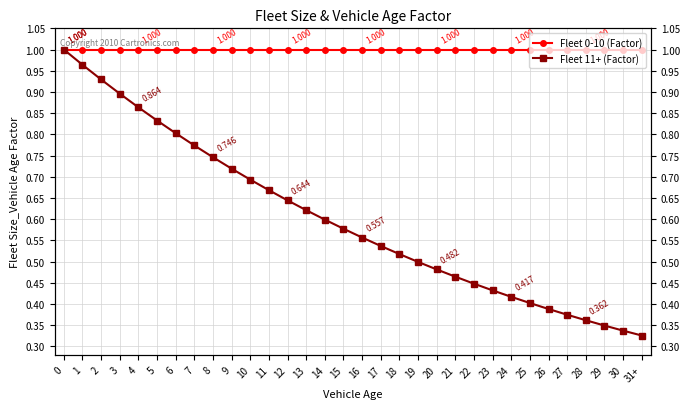

True or false: Fleet 0-10 (Factor) and Fleet 11+ (Factor) cross at least once.

False